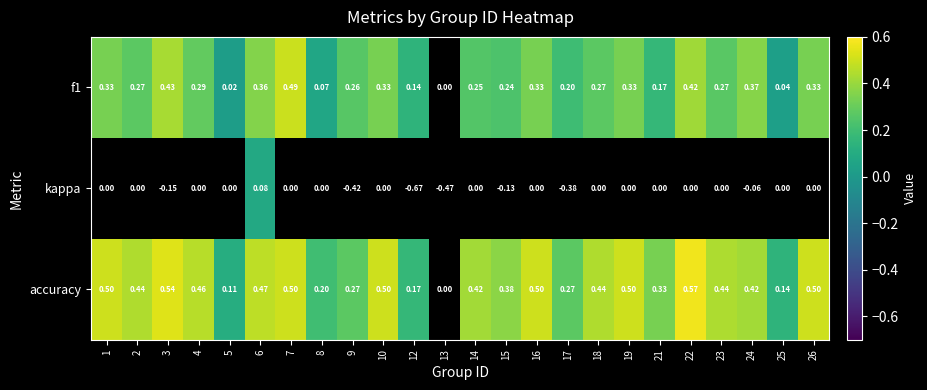

Between 6 and 8, which series saw the biggest shift?

f1